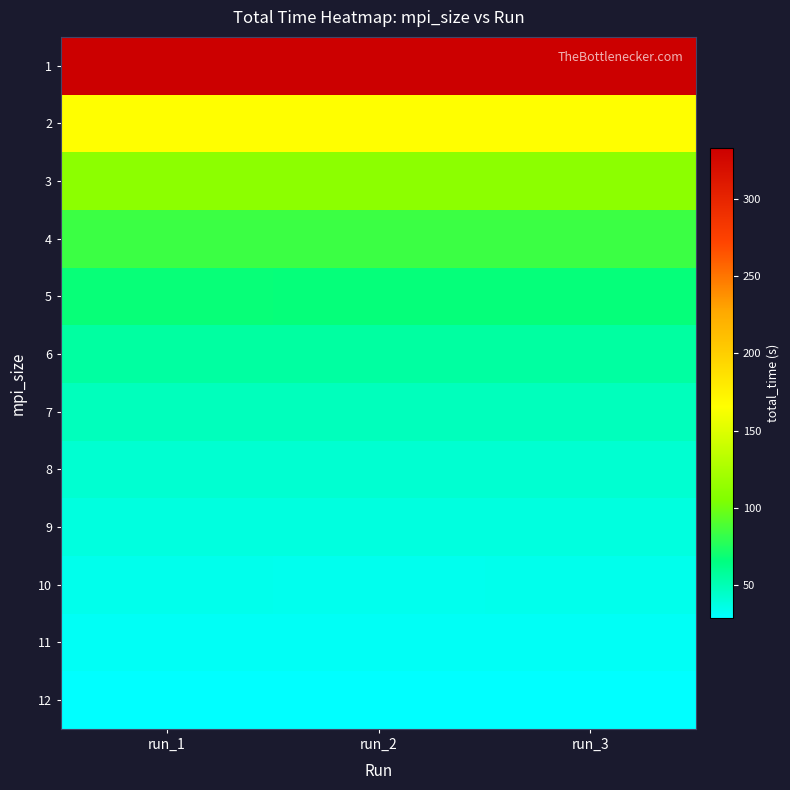

Reading left to right, list all the values displayed in this chart.

1: run_1=333.0	run_2=333.3	run_3=333.0
2: run_1=166.1	run_2=166.1	run_3=166.1
3: run_1=111.2	run_2=111.1	run_3=111.2
4: run_1=83.7	run_2=83.8	run_3=83.8
5: run_1=67.3	run_2=67.2	run_3=67.3
6: run_1=55.9	run_2=55.9	run_3=55.9
7: run_1=48.1	run_2=48.1	run_3=48.1
8: run_1=42.2	run_2=42.3	run_3=42.3
9: run_1=37.7	run_2=37.8	run_3=37.8
10: run_1=34.0	run_2=34.0	run_3=34.0
11: run_1=31.0	run_2=31.0	run_3=31.1
12: run_1=28.8	run_2=28.6	run_3=28.7